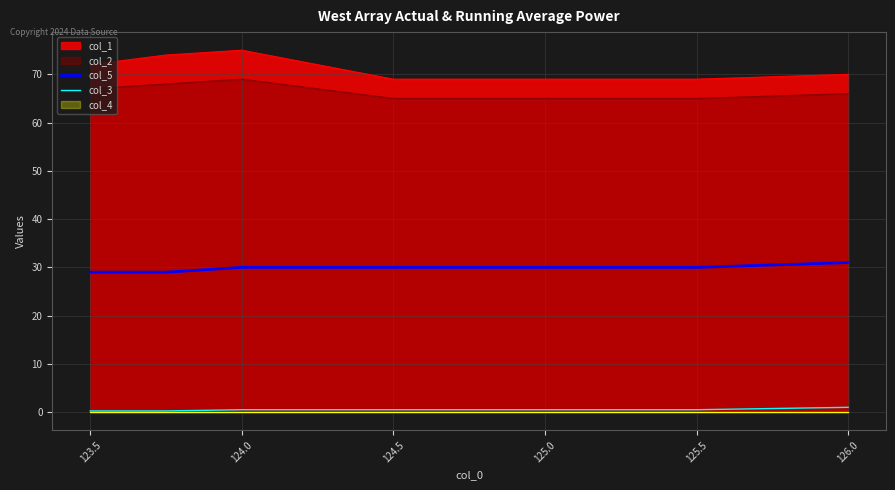

What position from the right is 124.5?

4